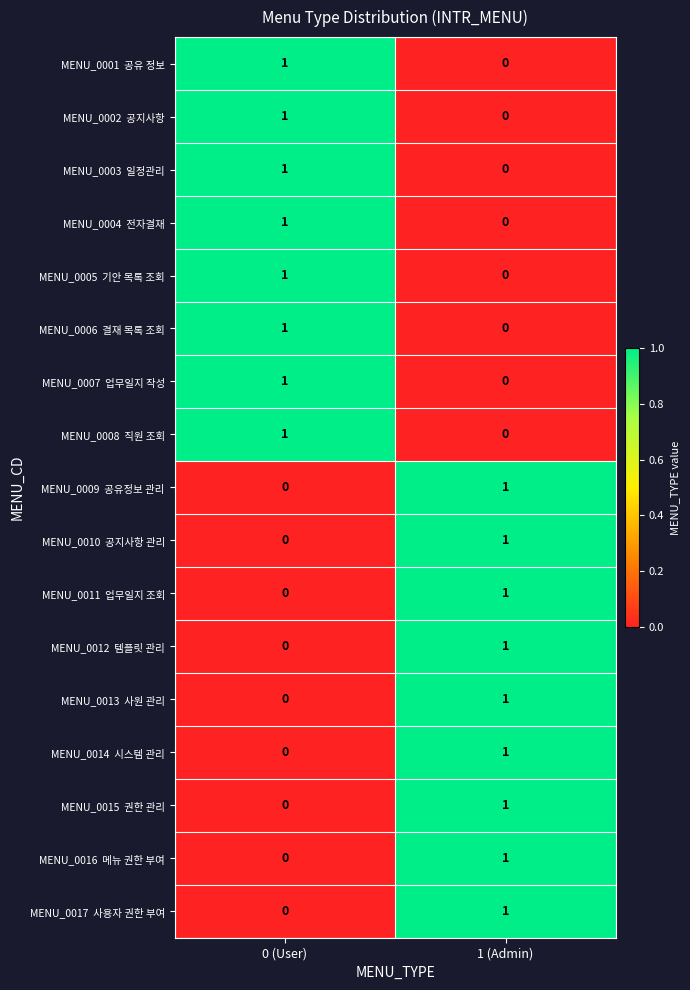

What is the total value across all series at 1 (Admin)?

9